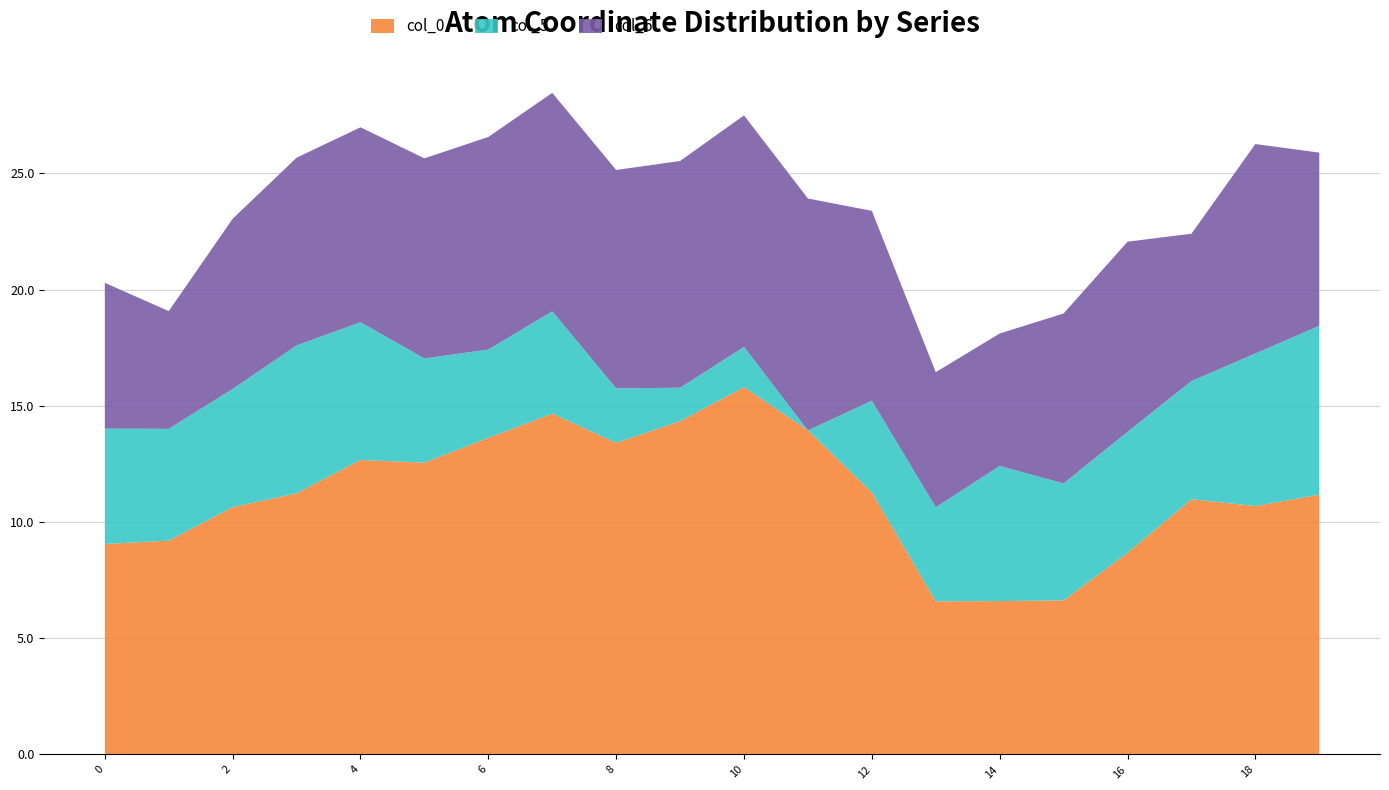

What is the total value across all series at 16?

22.1